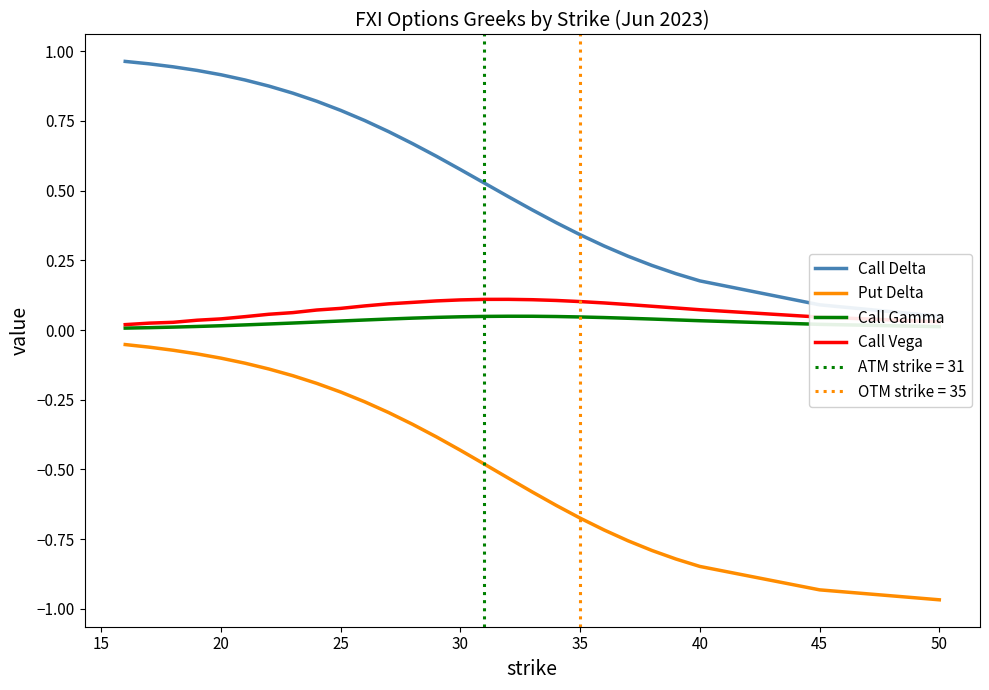

Does the chart display data point markers on the line(s)?

No